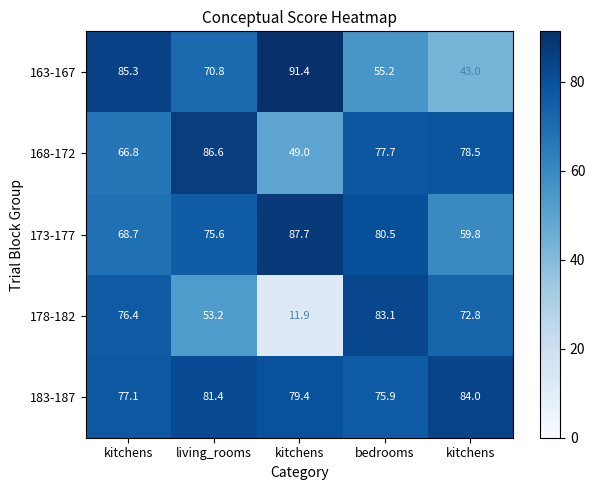

How many categories are shown in the chart?

5